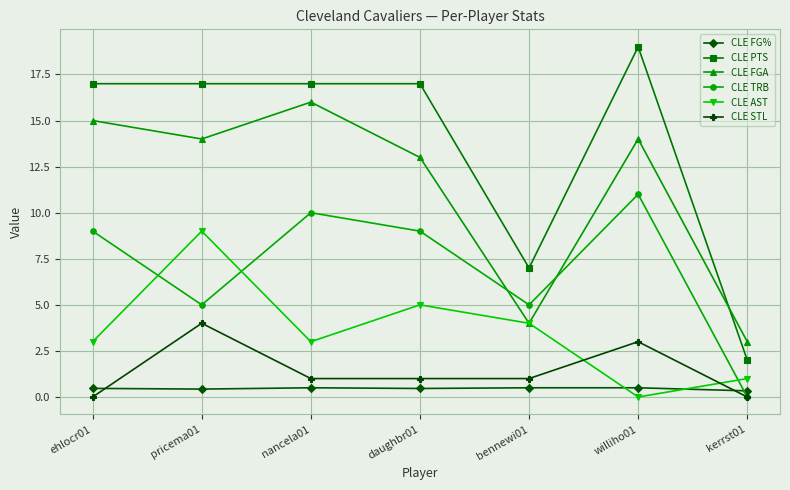

What is the difference between the second highest and minimum values in the CLE STL series?

3.0